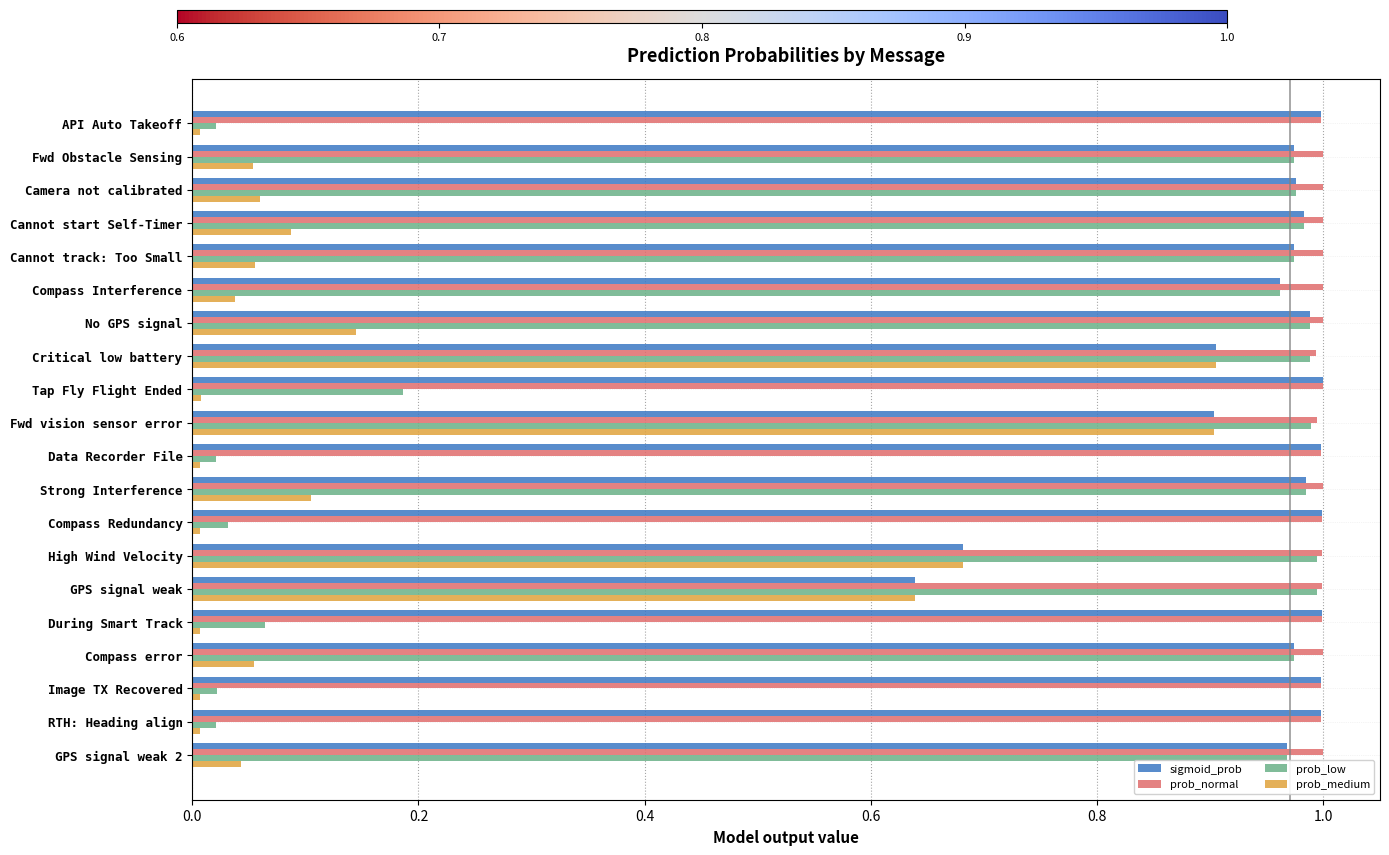

What is the sum of all prob_low values?

13.1